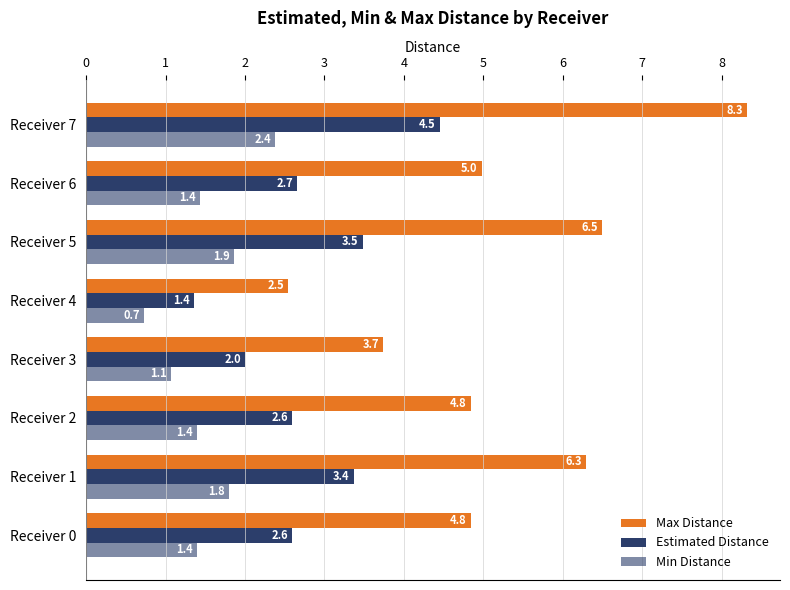

How many values in the Max Distance series exceed 4?

6